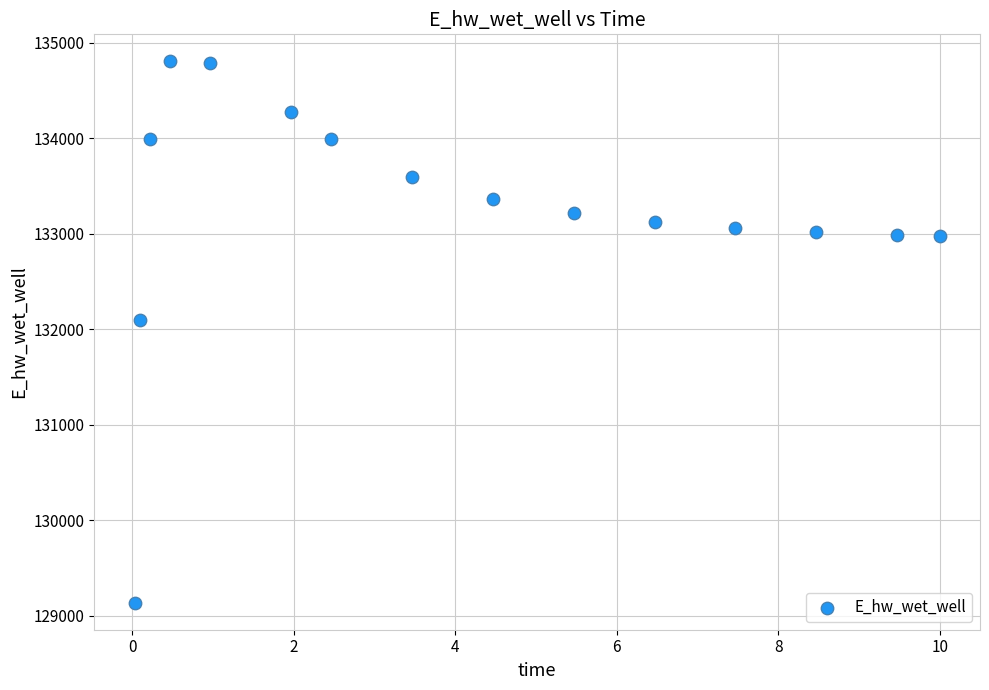

What is the range of Y values (max minus min)?

5668.0